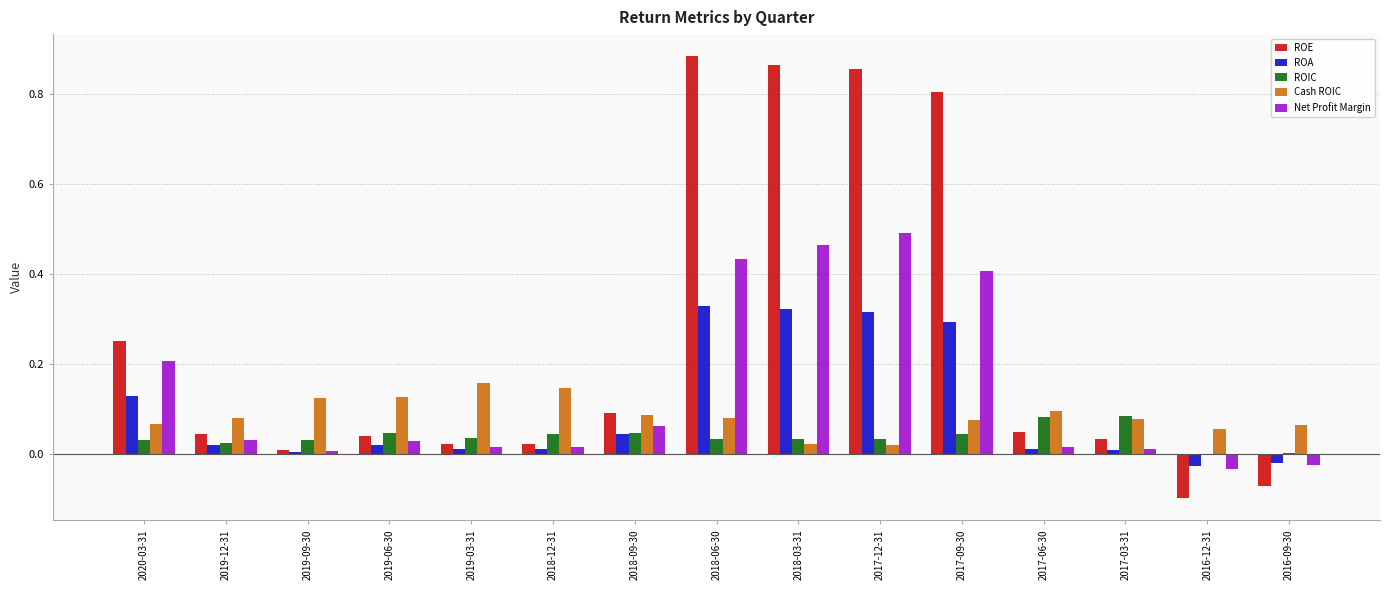

Between 2018-09-30 and 2017-09-30, which series saw the biggest shift?

ROE